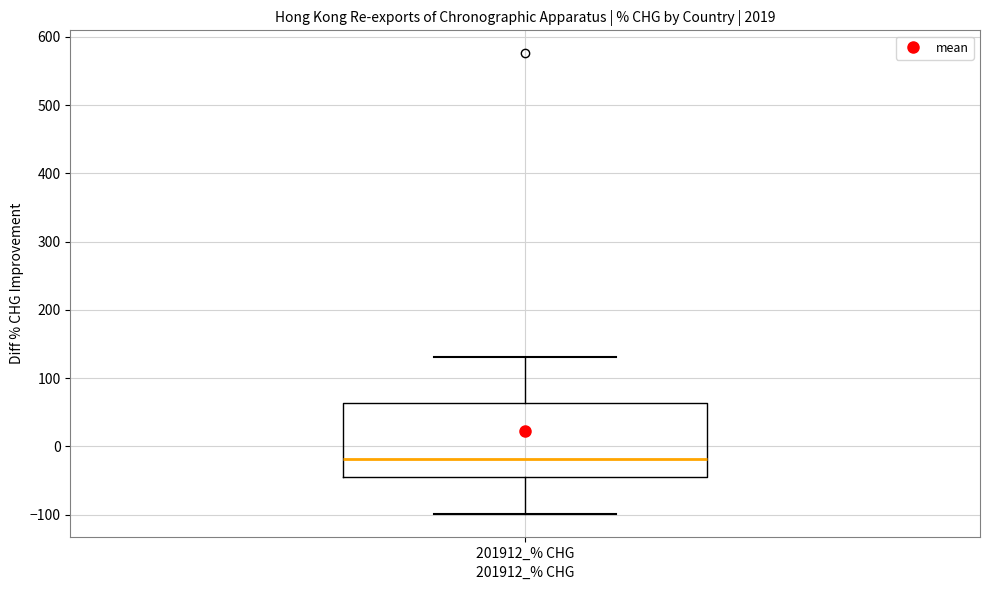

Where is the upper edge of the box for 201912_% CHG on the y-axis? The values are not printed on the chart, so give them approximately, as read against the axis.

60